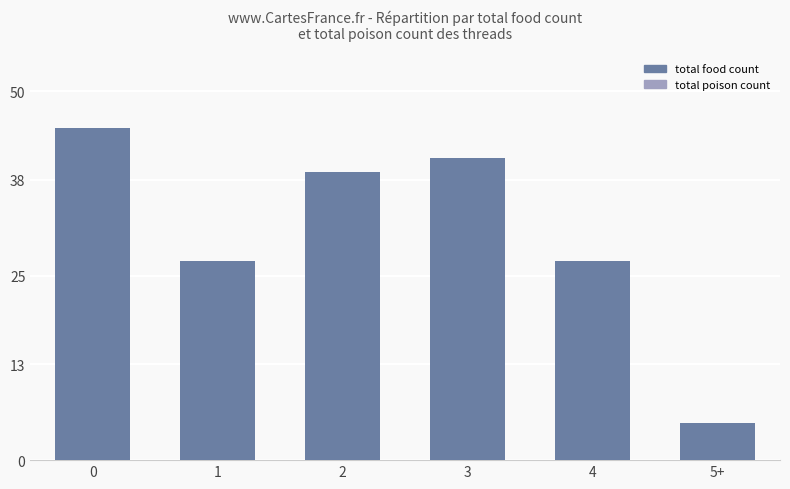

What is the change in value from 0 to 5+?

-40